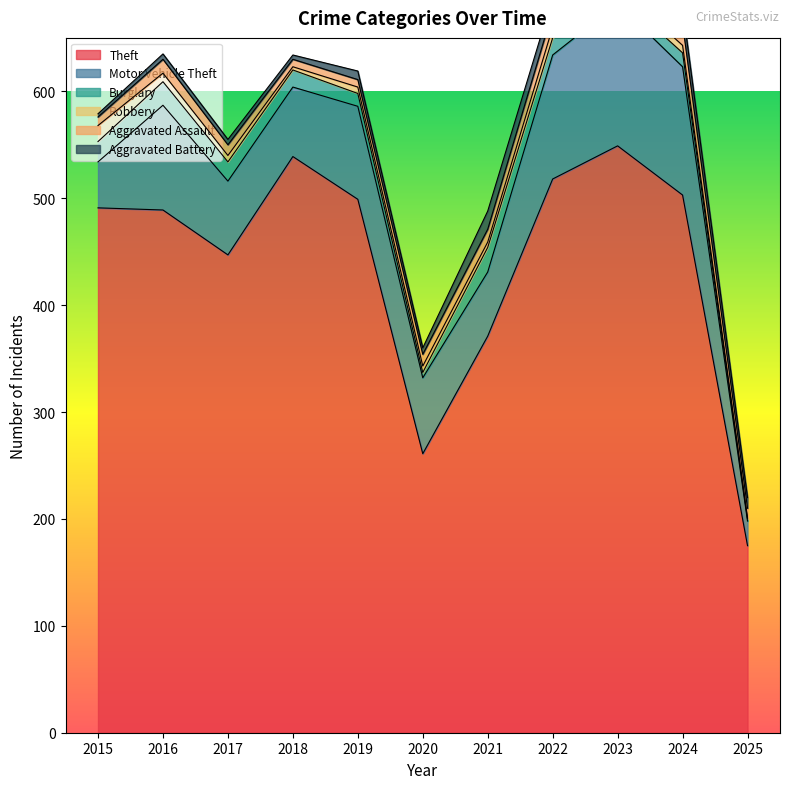

Does the chart display data point markers on the line(s)?

No